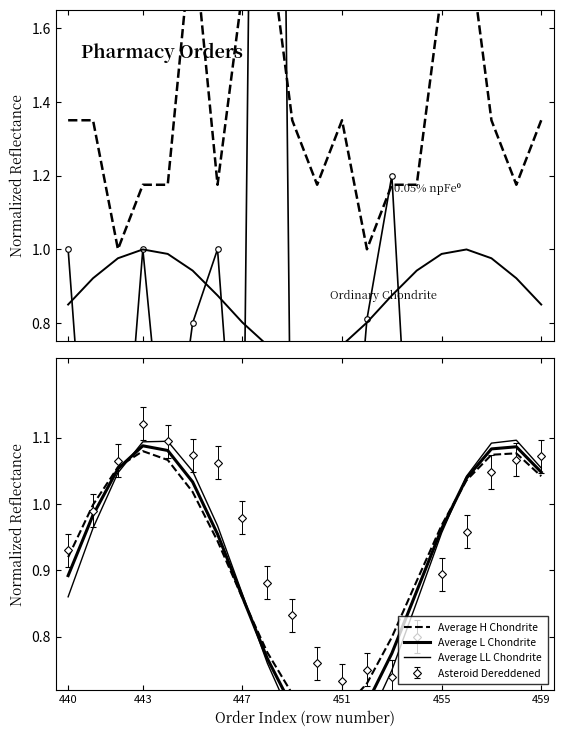

True or false: Average LL Chondrite has a value of 0.3 at 17.

False